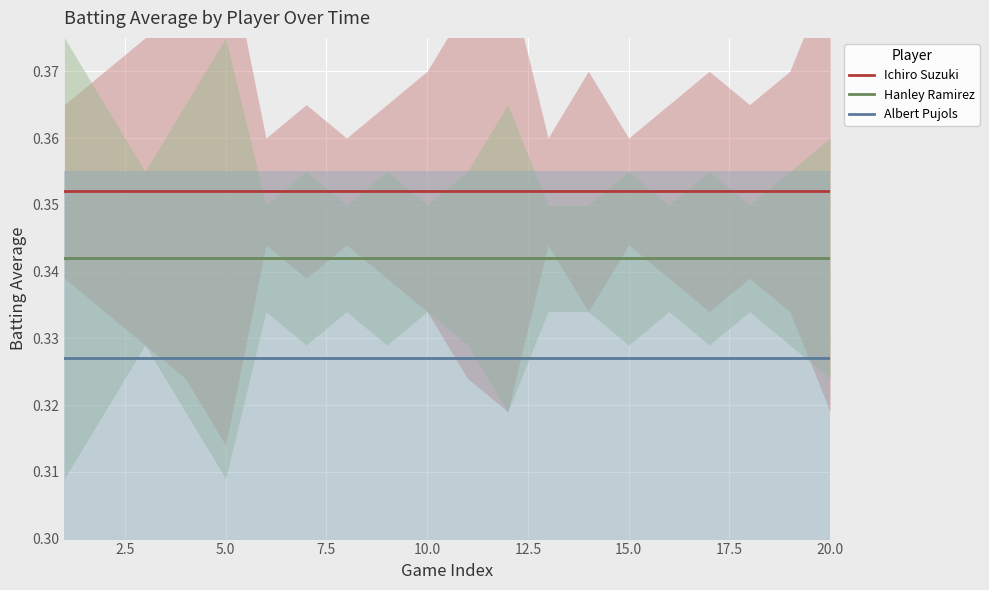

True or false: Albert Pujols and Hanley Ramirez intersect in this chart.

False